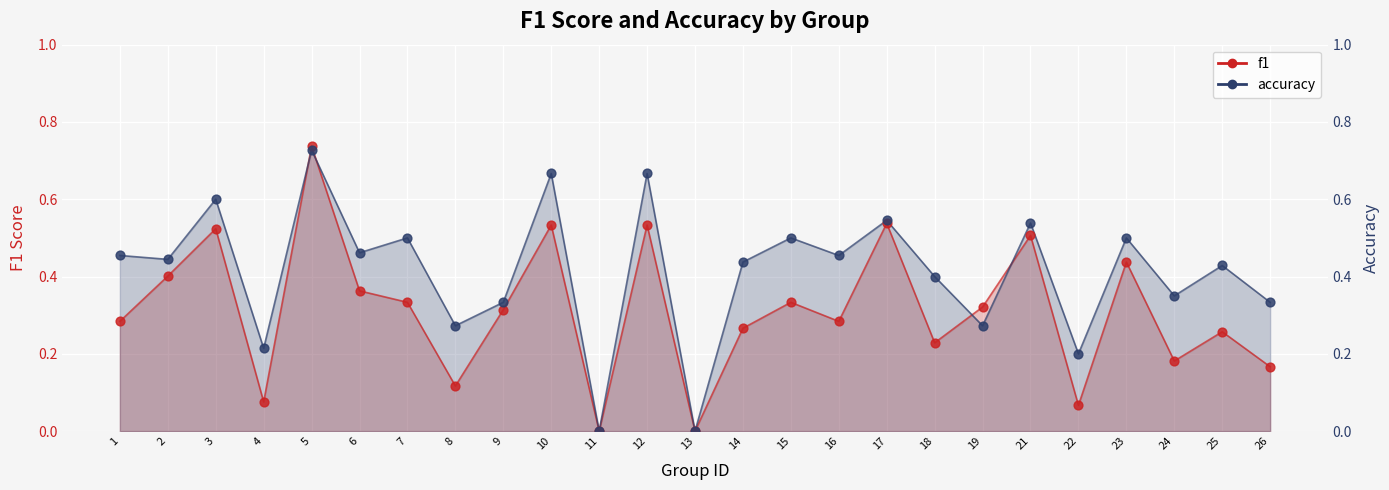

What are all the series names shown in the legend?

f1, accuracy